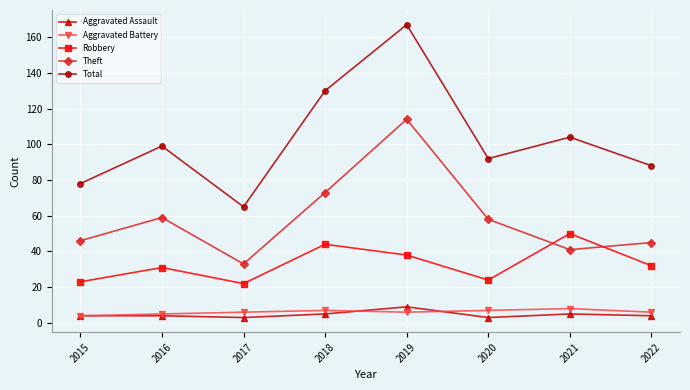

True or false: Robbery and Aggravated Battery cross at least once.

False